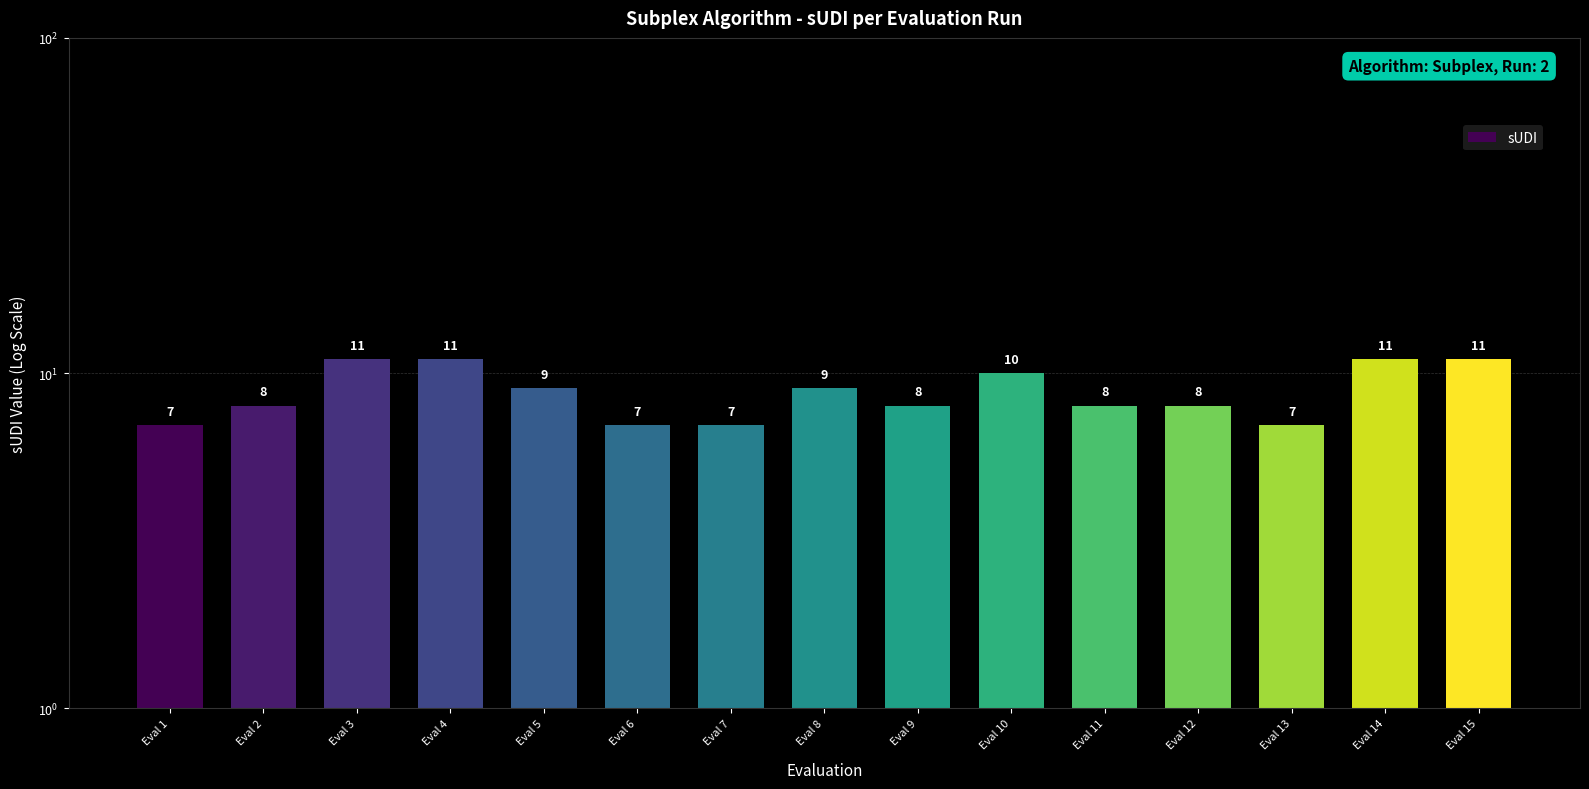

List the labels in order of value, largest first.

Eval 3, Eval 4, Eval 14, Eval 15, Eval 10, Eval 5, Eval 8, Eval 2, Eval 9, Eval 11, Eval 12, Eval 1, Eval 6, Eval 7, Eval 13